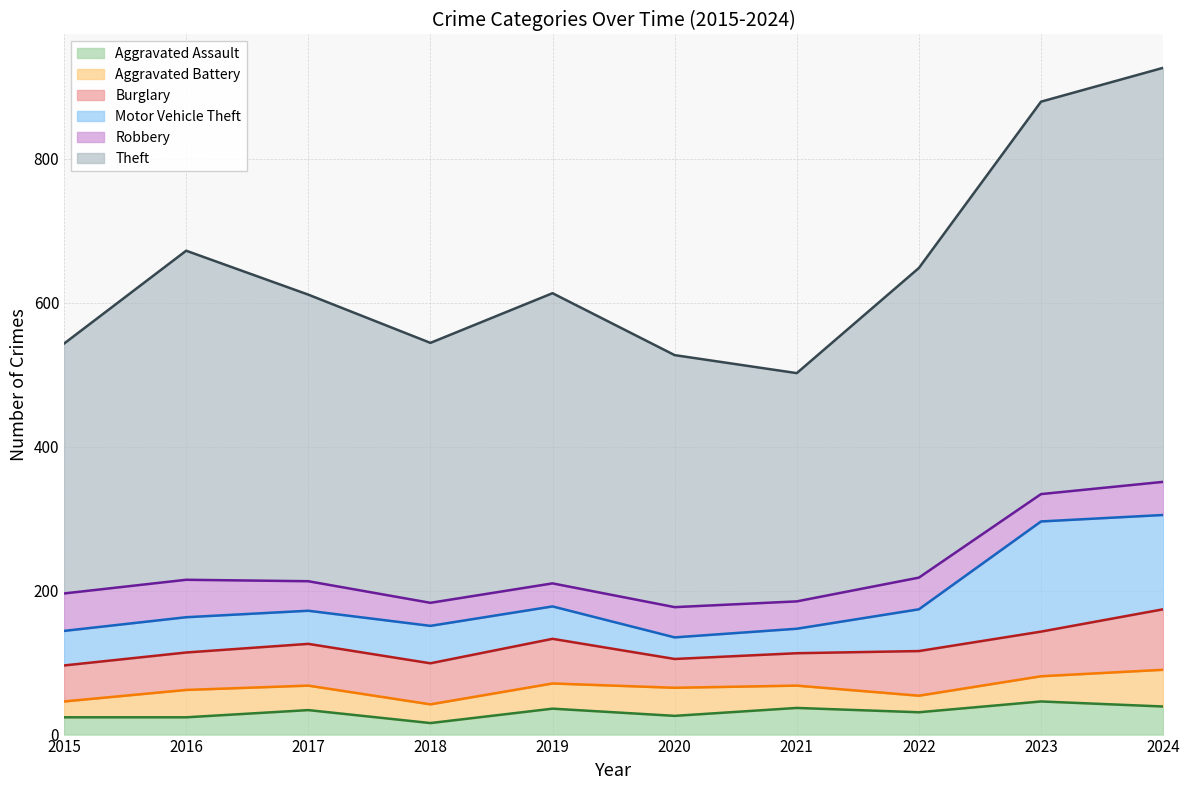

Reading right to left, list all the values displayed in this chart.

Aggravated Assault: 39	46	31	37	26	36	16	34	24	24
Aggravated Battery: 51	35	23	31	39	35	26	34	38	22
Burglary: 84	62	62	45	40	62	57	58	52	50
Motor Vehicle Theft: 131	153	58	34	30	45	52	46	49	48
Robbery: 46	38	44	38	42	32	32	41	52	52
Theft: 575	545	430	317	350	403	361	398	457	347